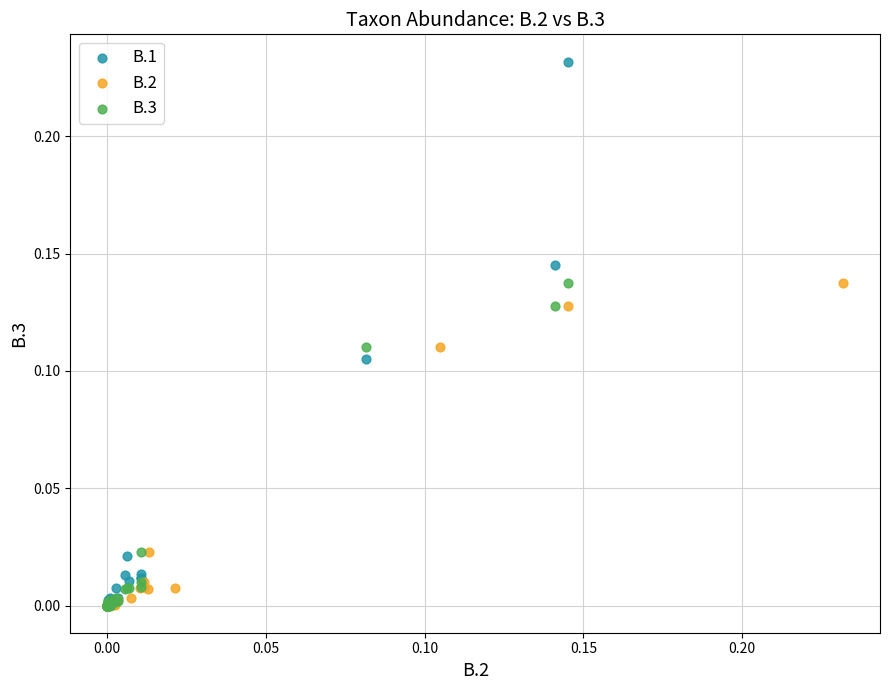

Which series has the largest Y range (max minus min)?

B.1